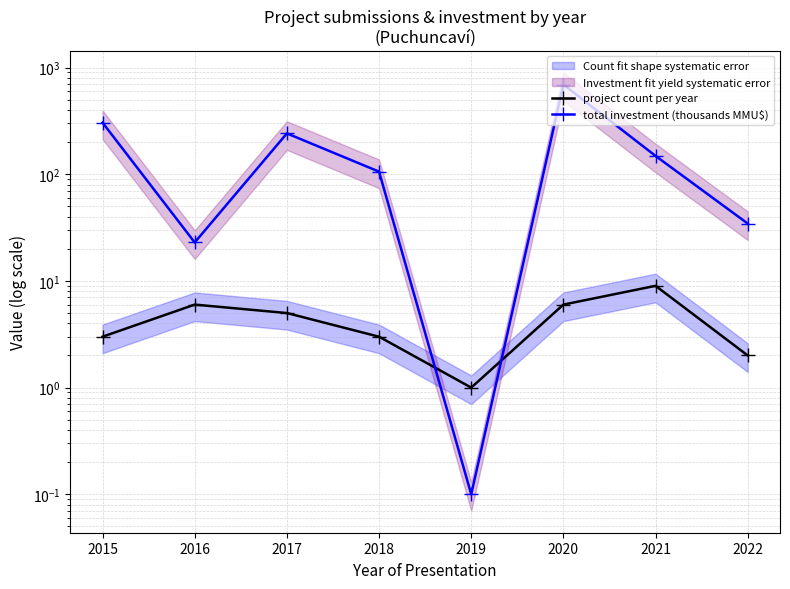

What is the value of the total investment (thousands MMU$) point at the 5th from the left?

0.1